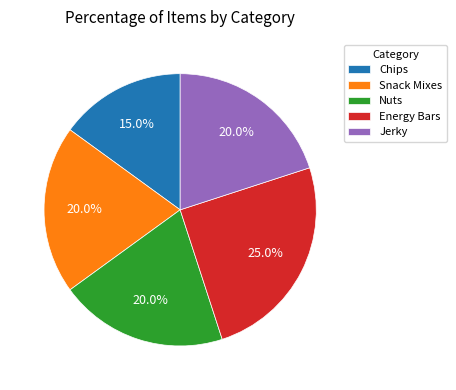

What is the ratio of the value at Nuts to the value at Jerky?

1.0